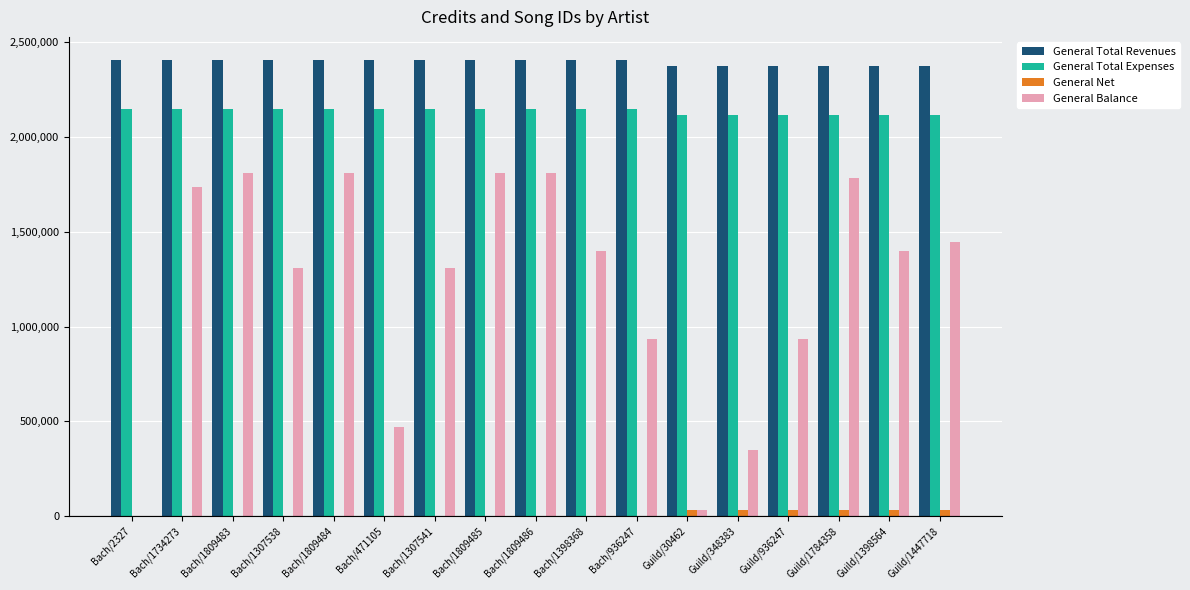

Count the number of categories in the chart.

17